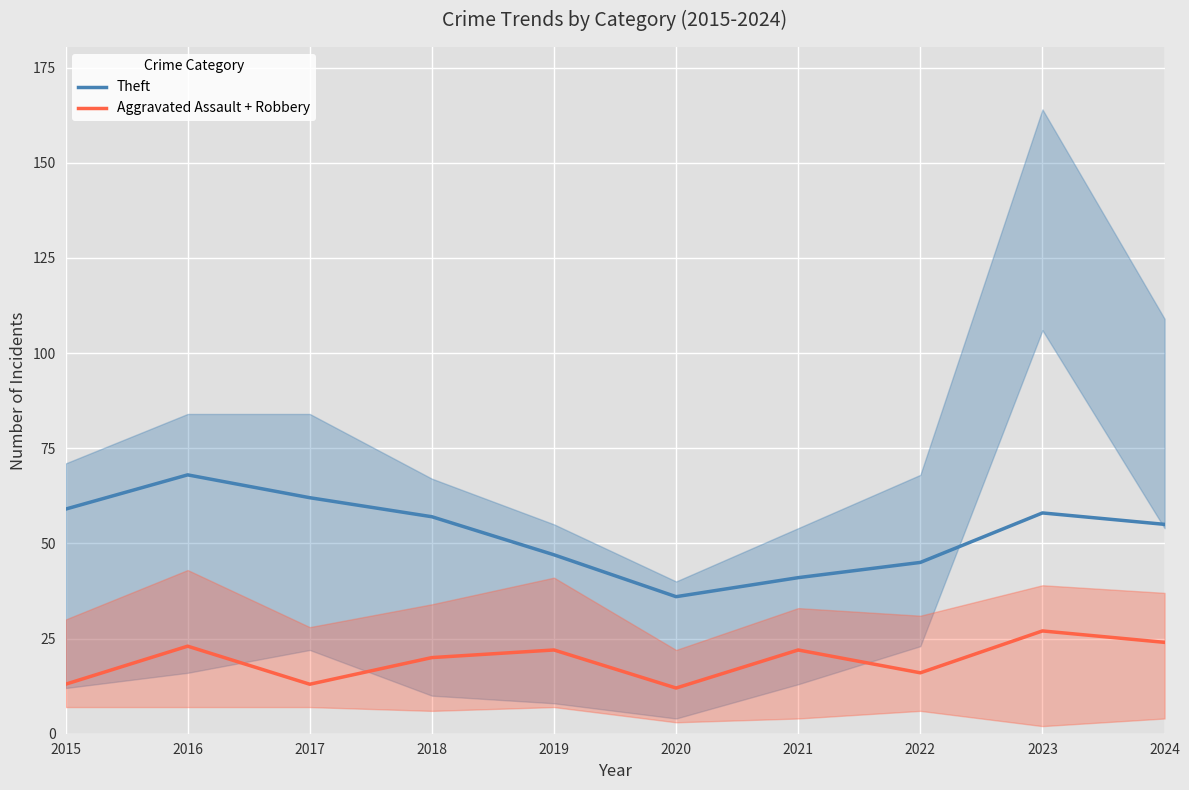

List the labels in order of Aggravated Assault + Robbery value, smallest first.

2020, 2015, 2017, 2022, 2018, 2019, 2021, 2016, 2024, 2023